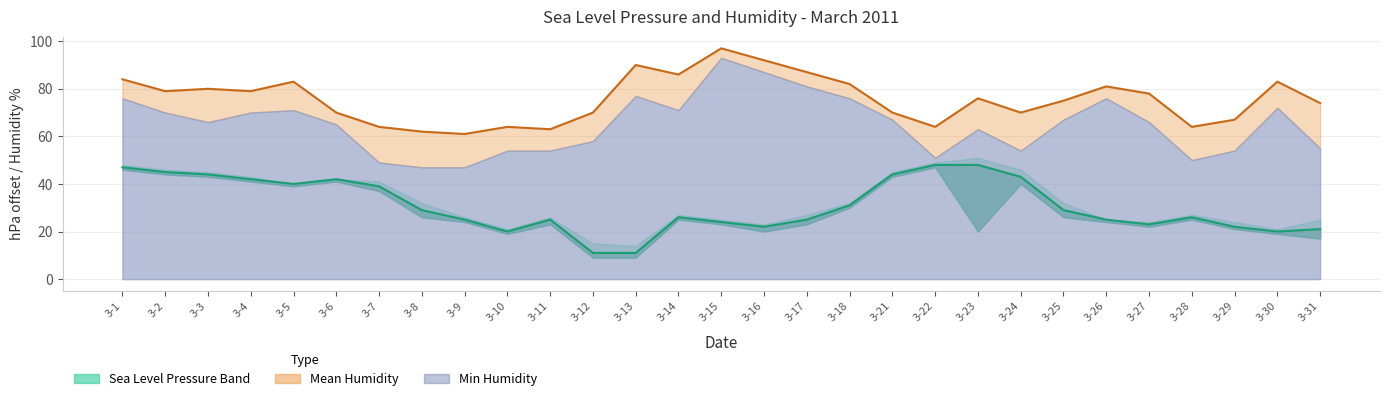

Rank the categories by value from highest to lowest.

3-22, 3-23, 3-1, 3-2, 3-3, 3-21, 3-24, 3-4, 3-6, 3-5, 3-7, 3-18, 3-8, 3-25, 3-14, 3-28, 3-9, 3-11, 3-17, 3-26, 3-15, 3-27, 3-16, 3-29, 3-31, 3-10, 3-30, 3-12, 3-13